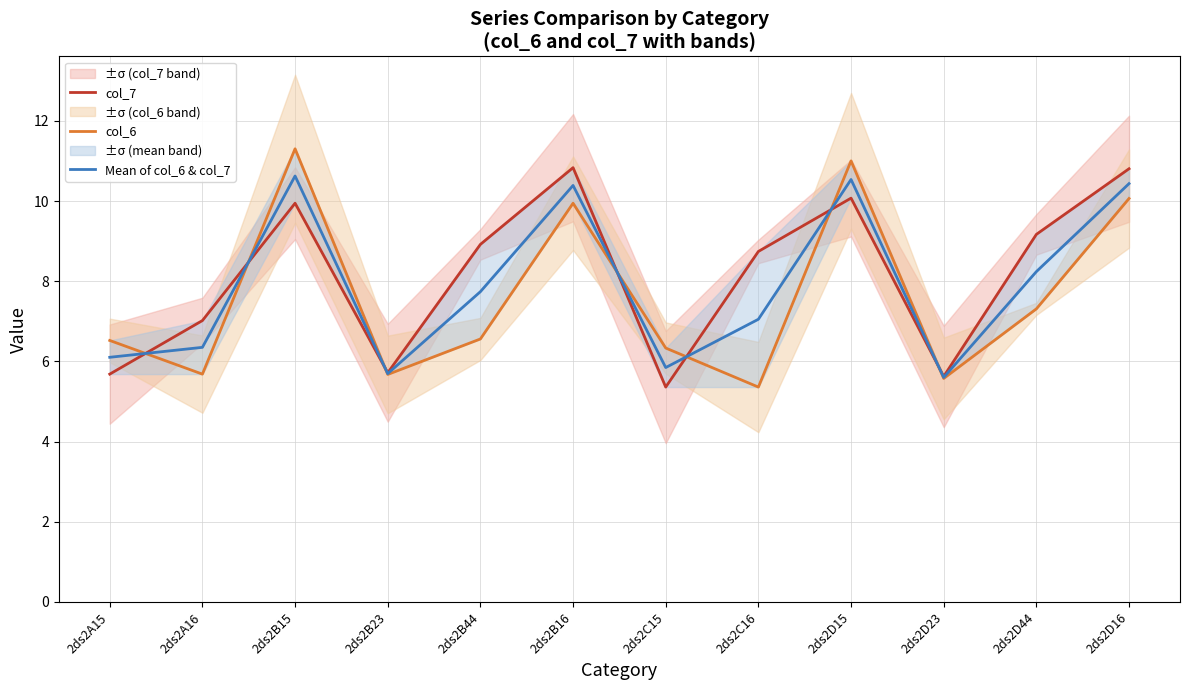

Is it true that Mean of col_6 & col_7 equals 7.1 at 2ds2B16?

False